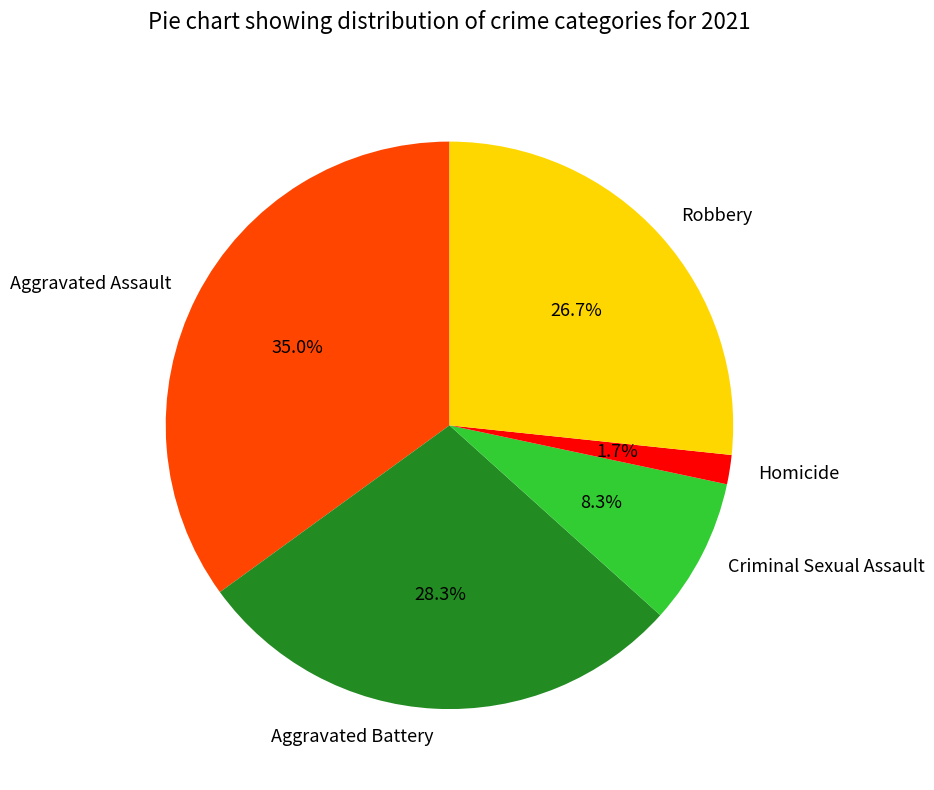

To the nearest percent, what portion does Robbery represent?

27%